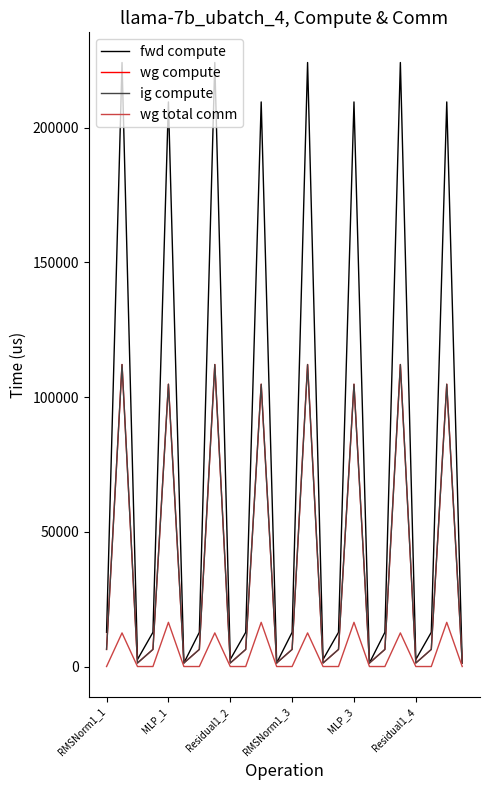

True or false: wg total comm and ig compute cross at least once.

False